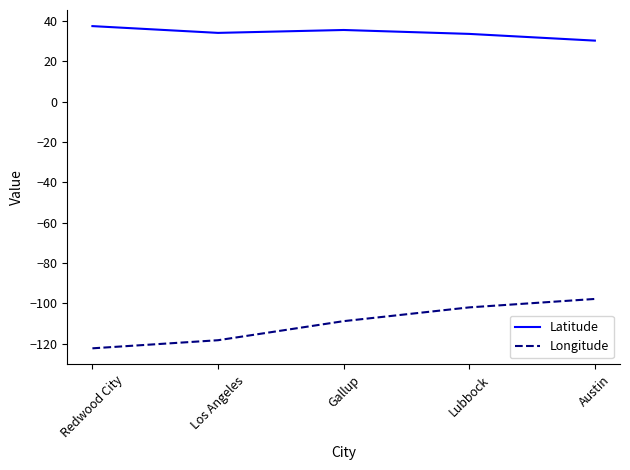

Is this an area chart (filled region under the line)?

No